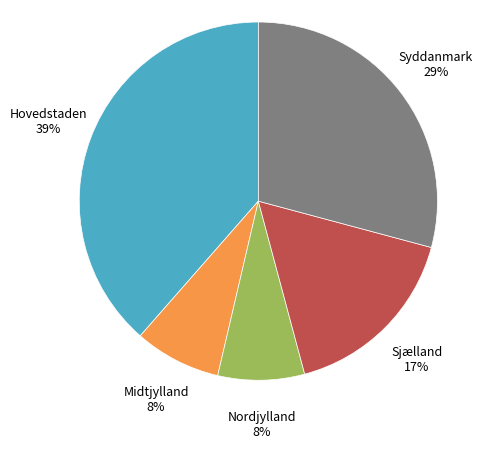

To the nearest percent, what is the difference between the Nordjylland and Hovedstaden slice percentages?

31%